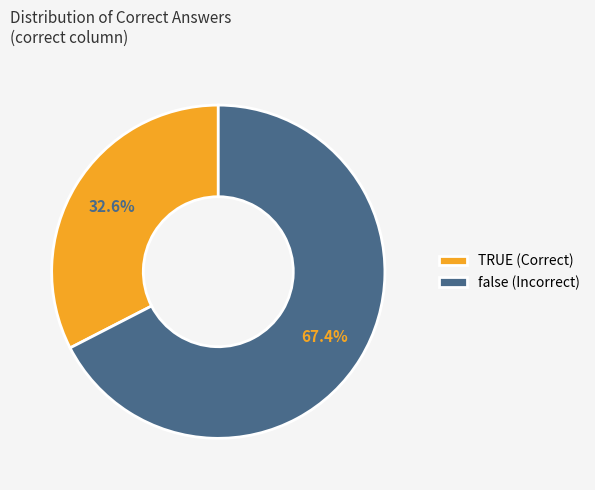

Rank the categories by value from lowest to highest.

TRUE, false